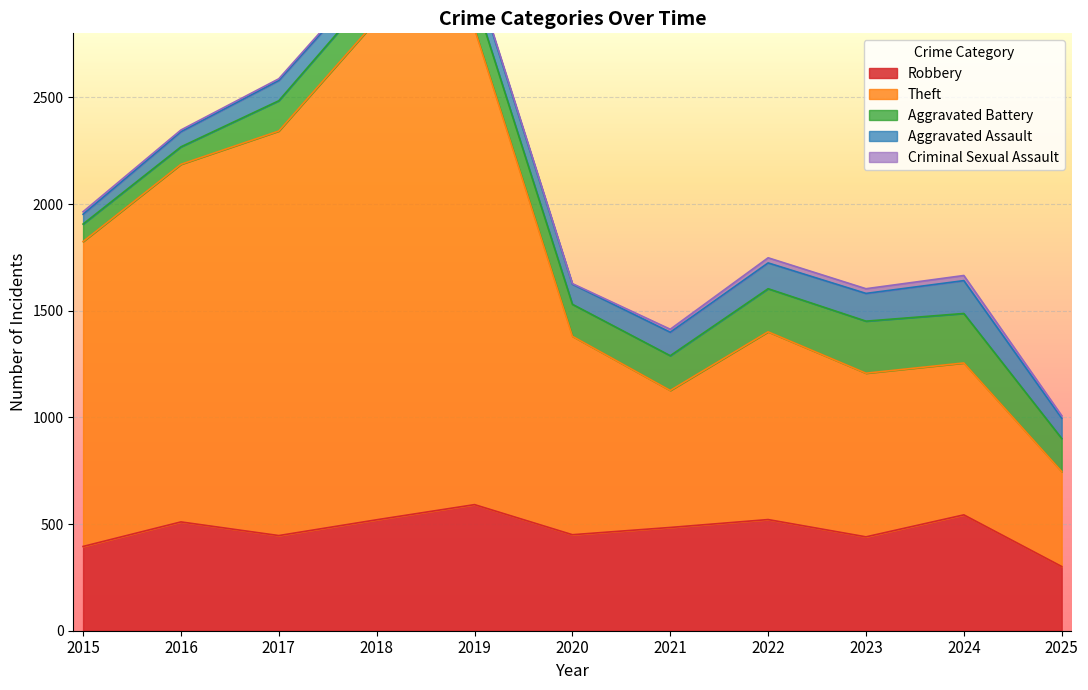

Reading left to right, list all the values displayed in this chart.

Robbery: 395	510	446	520	591	450	484	521	440	543	301
Theft: 1429	1676	1896	2342	2230	930	642	880	767	712	445
Aggravated Battery: 82	82	142	152	148	150	163	202	244	232	155
Aggravated Assault: 46	71	95	77	98	94	110	121	130	154	95
Criminal Sexual Assault: 12	8	8	11	8	3	14	24	22	24	12